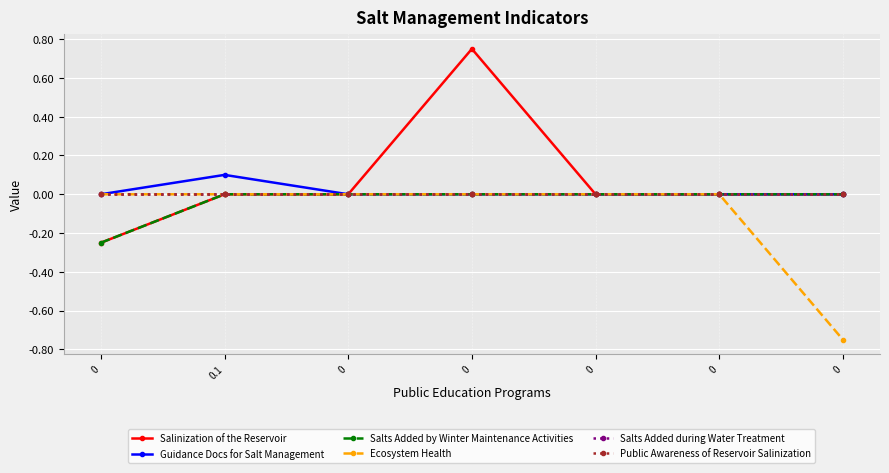

Which series has the largest total across all categories?

Salinization of the Reservoir